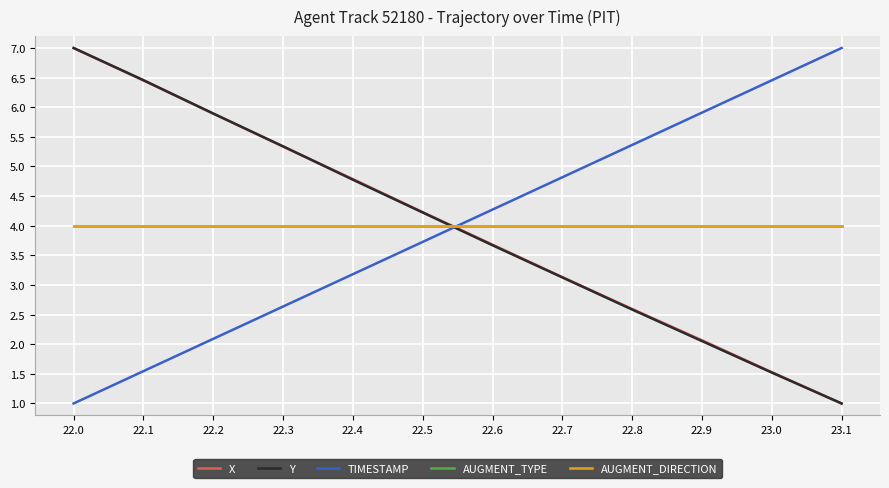

What is the difference between the X values at 22.9 and 22.2?

3.8